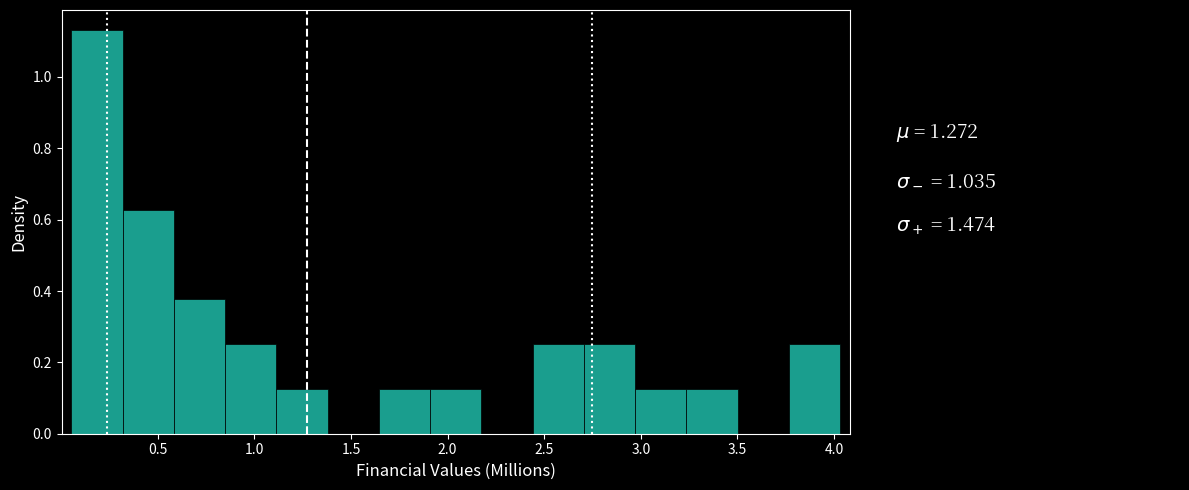

Reading left to right, list every bar in this chart as the range it spans on the x-axis followed by its height. Neither the bar edges nor the heights are printed on the chart, so give them approximately, as read against the axes.

0.05 to 0.30: 1.14
0.30 to 0.60: 0.62
0.60 to 0.85: 0.38
0.85 to 1.10: 0.26
1.10 to 1.40: 0.12
1.40 to 1.65: 0
1.65 to 1.90: 0.12
1.90 to 2.15: 0.12
2.15 to 2.45: 0
2.45 to 2.70: 0.26
2.70 to 2.95: 0.26
2.95 to 3.25: 0.12
3.25 to 3.50: 0.12
3.50 to 3.75: 0
3.75 to 4.05: 0.26